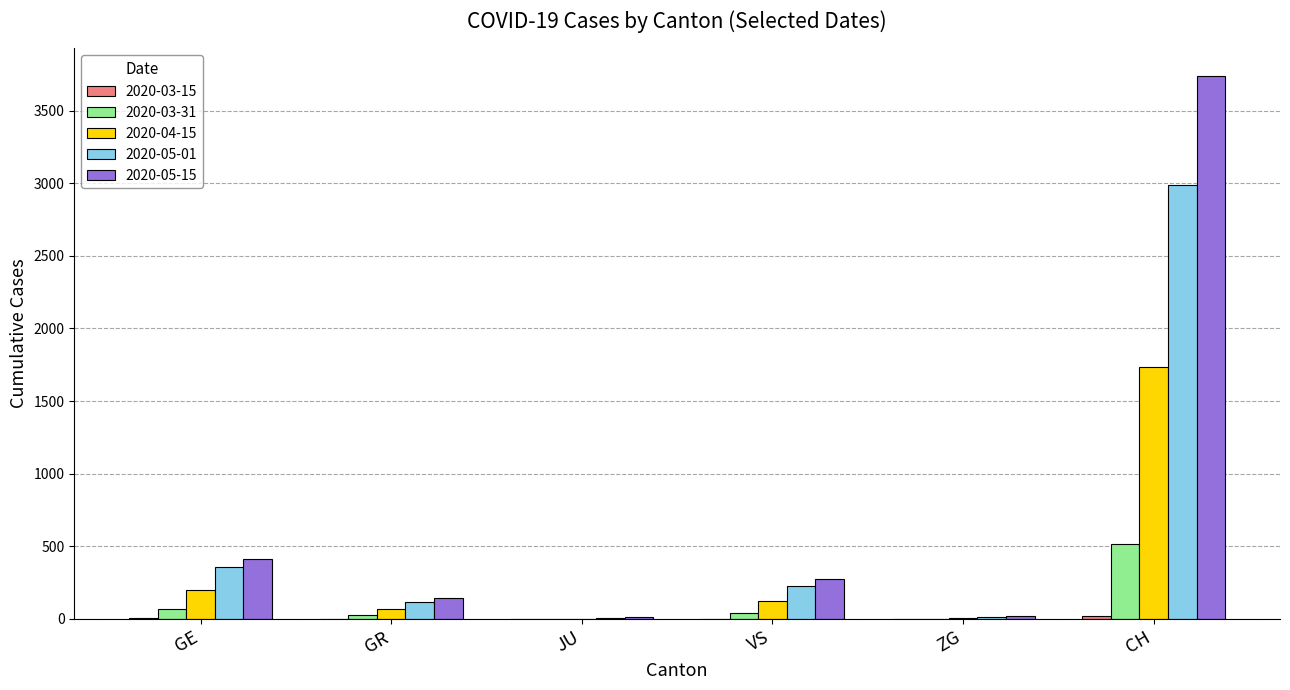

Is it true that 2020-04-15 equals 1073 at CH?

False